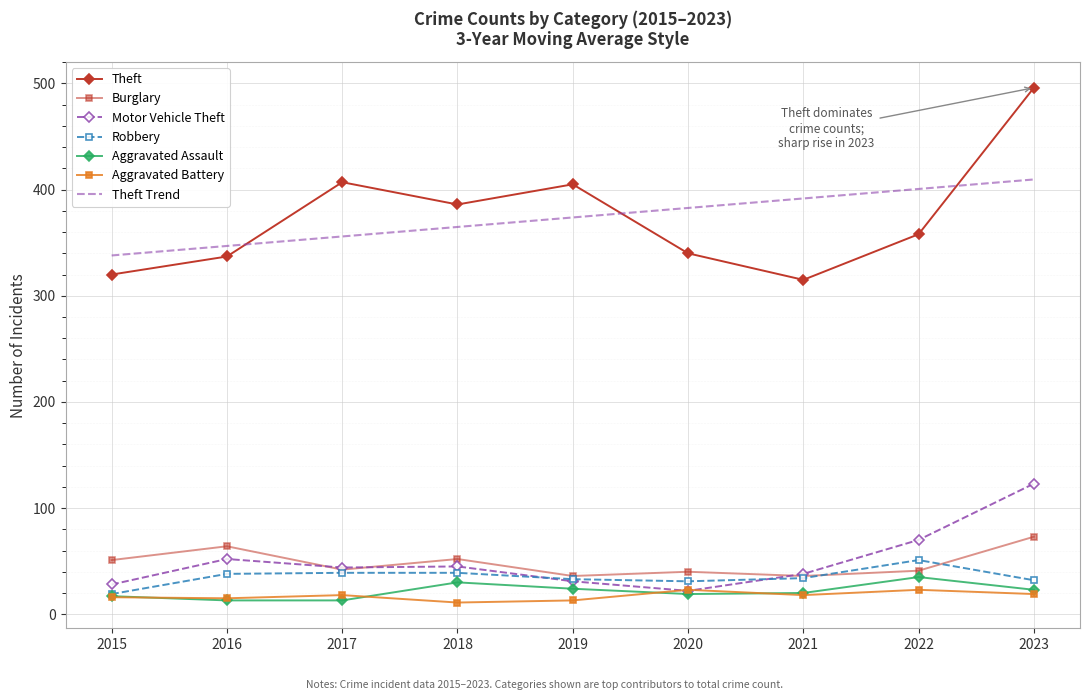

Between which two adjacent categories do Aggravated Battery and Motor Vehicle Theft first intersect?

2019 and 2020